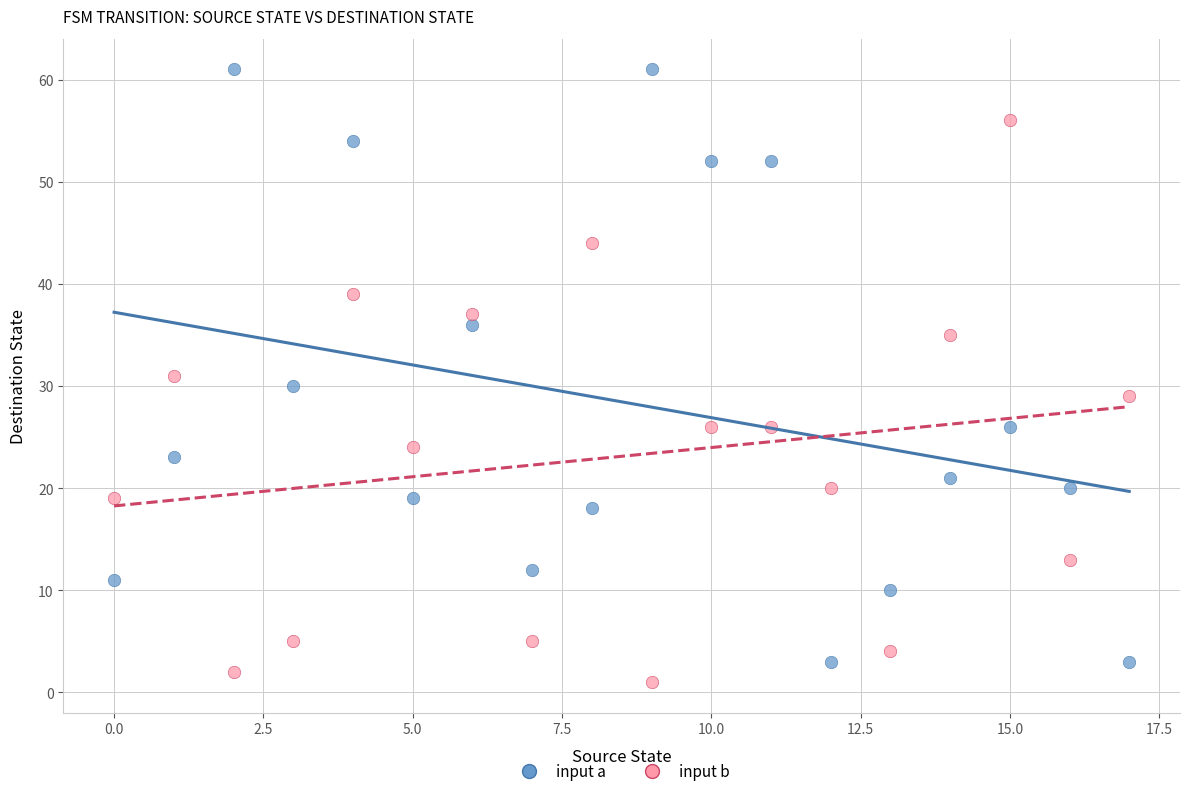

What are all the series names shown in the legend?

input a, input b